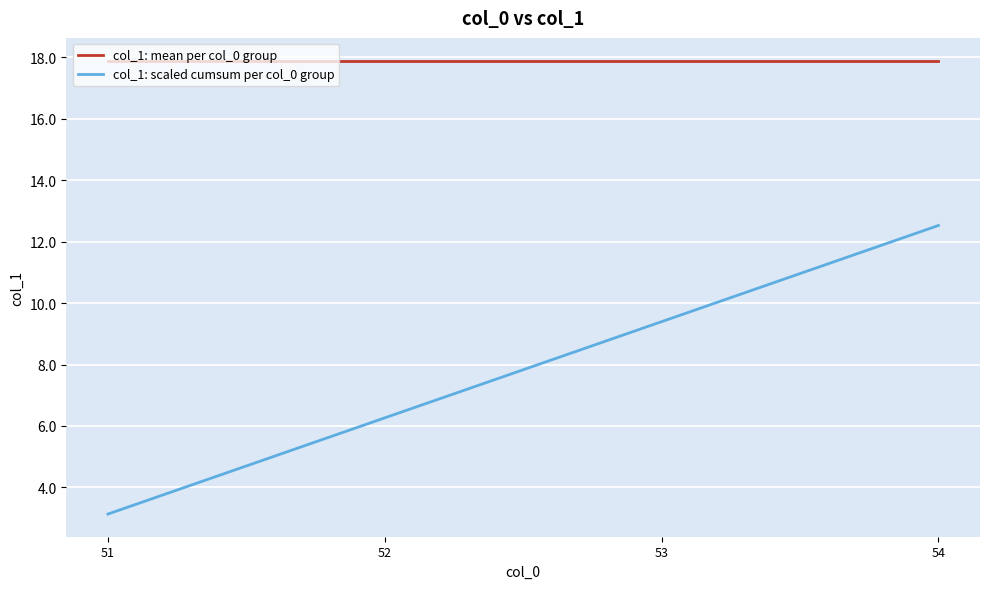

True or false: col_1: mean per col_0 group and col_1: scaled cumsum per col_0 group cross at least once.

False